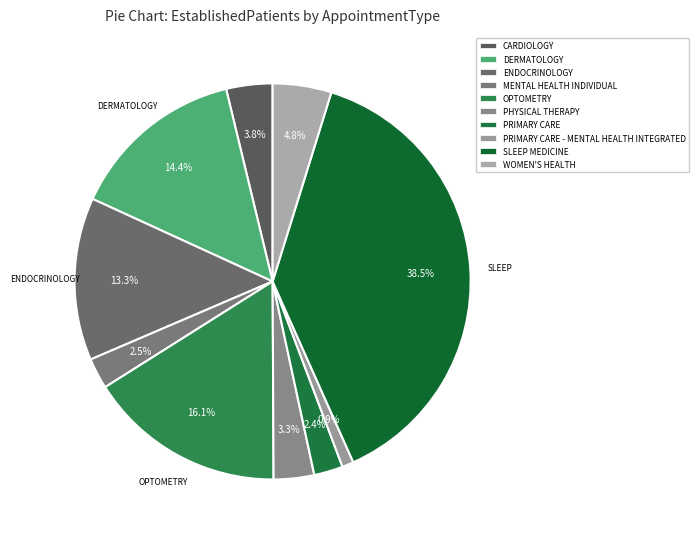

How many slices are in this pie chart?

10